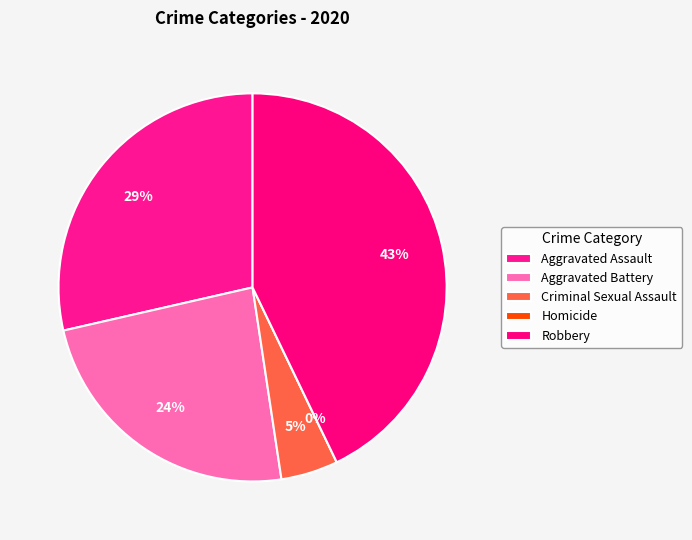

How many segments does this pie chart have?

5